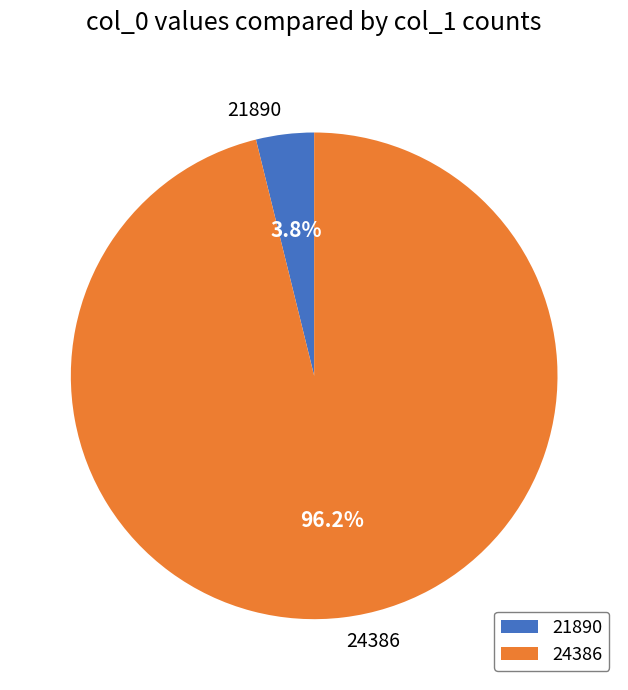

What percentage do 24386 and 21890 together represent?

100.0%